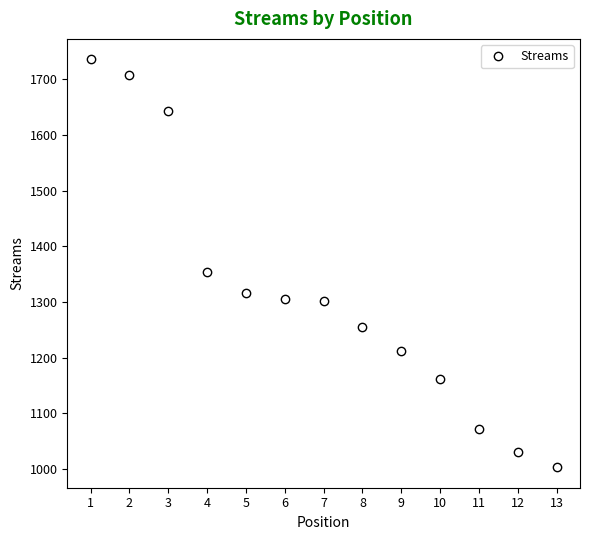

Approximately how many times larger is the value at 2 compared to 13?

1.7